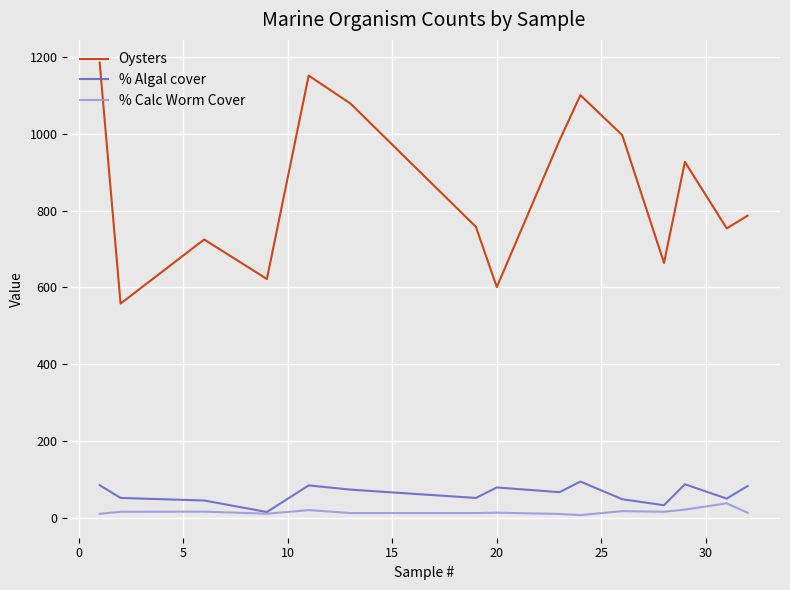

Which series has the largest total across all categories?

Oysters